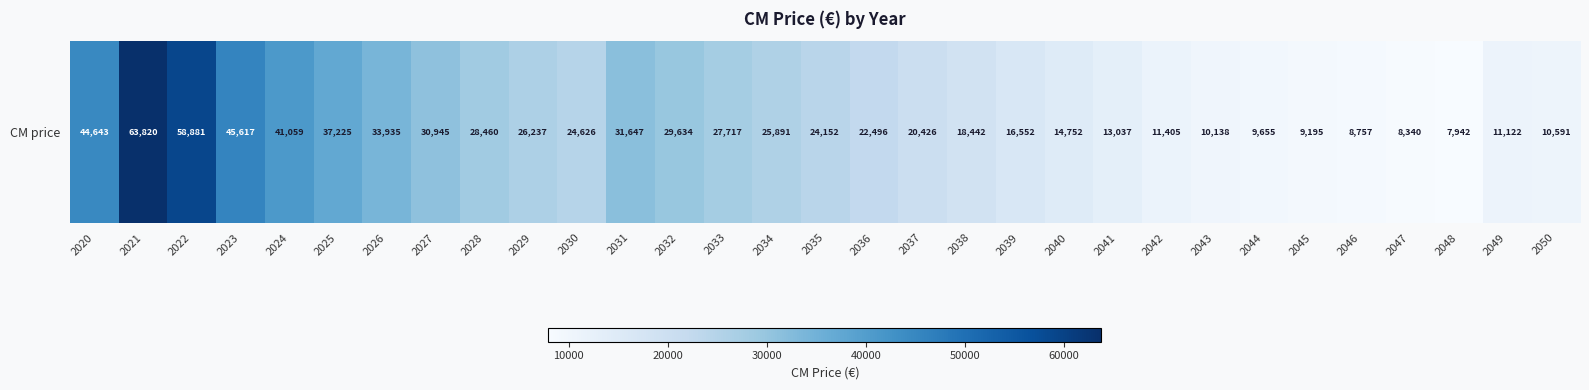

Read the value at 2037.

20426.5